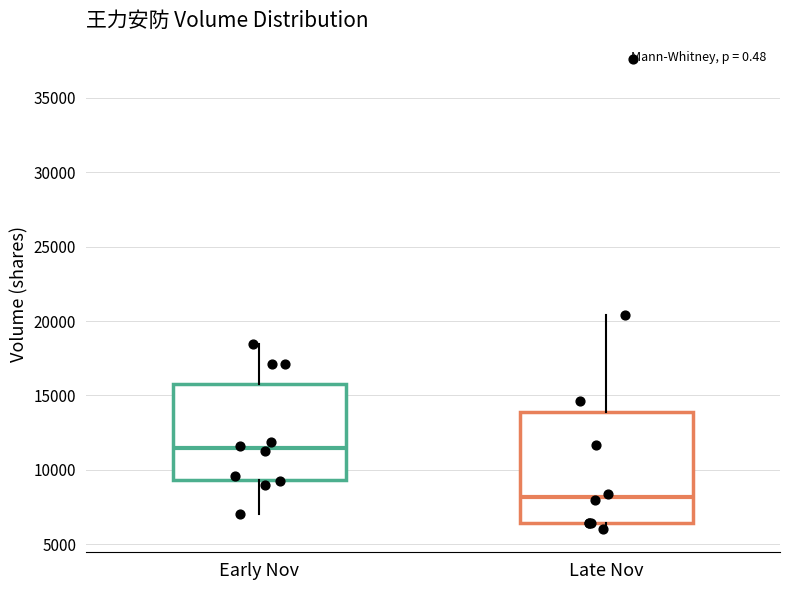

Reading left to right, transcribe this box plot: for each box, give where its median line is, the range the box spans, and where its two whiskers end, as read against the y-axis. The values are not printed on the chart, so give them approximately, as read against the axis.

Early Nov: median 11500, box 9500 to 16000, whiskers 7000 to 18500
Late Nov: median 8000, box 6500 to 14000, whiskers 6000 to 20500